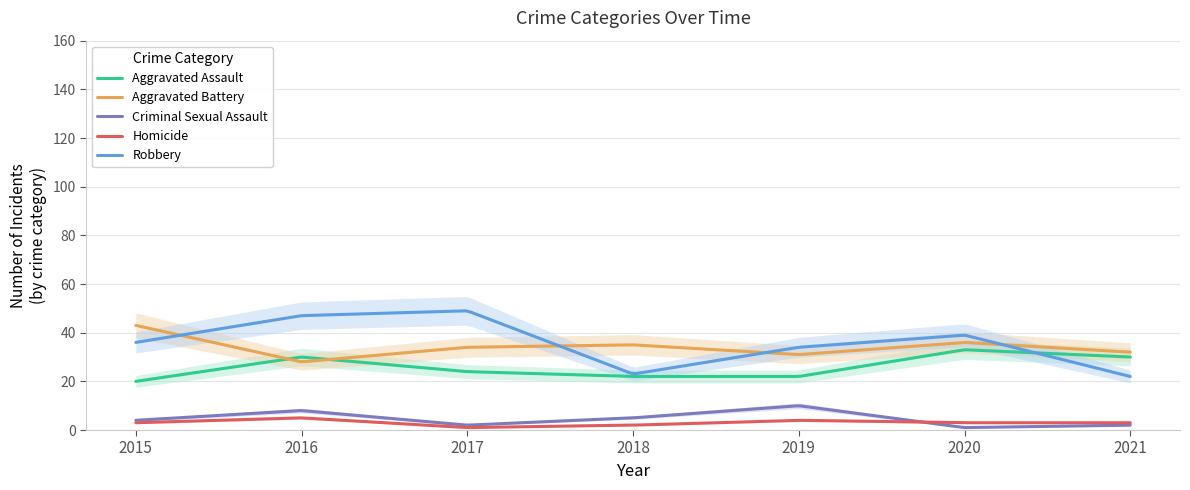

Which series has the widest spread of values?

Robbery